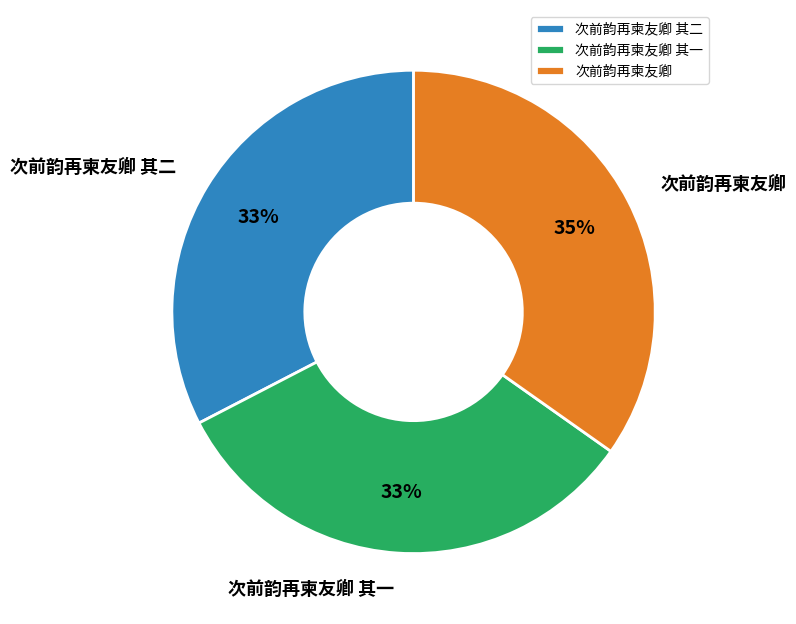

Does any single category account for the majority?

No